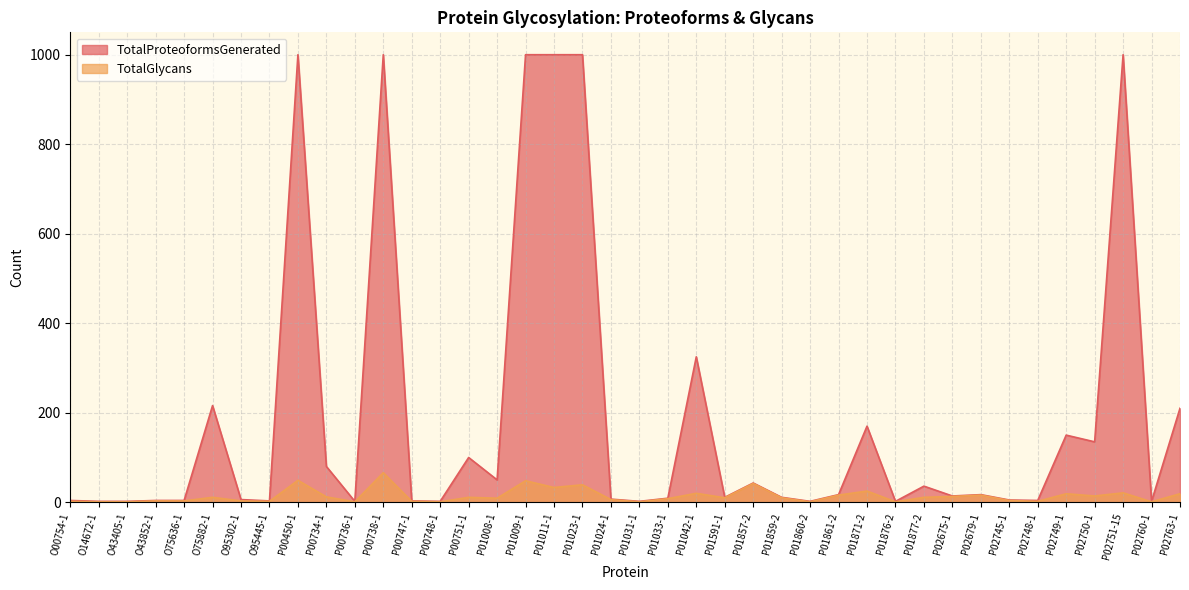

How many data points in TotalGlycans are less than 10?

19